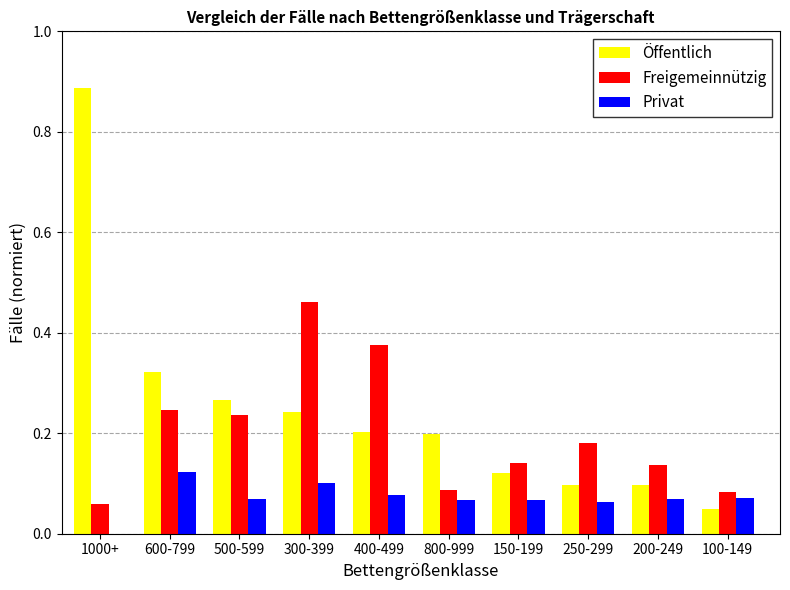

At which category is the sum across all series the highest?

1000+